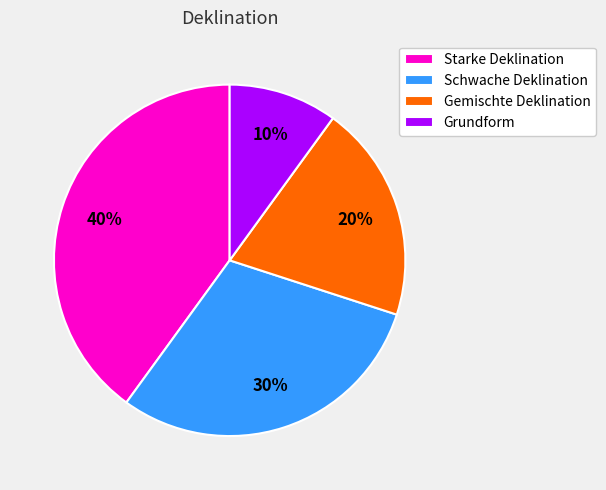

Combined, do Schwache Deklination and Grundform account for over 50%?

No